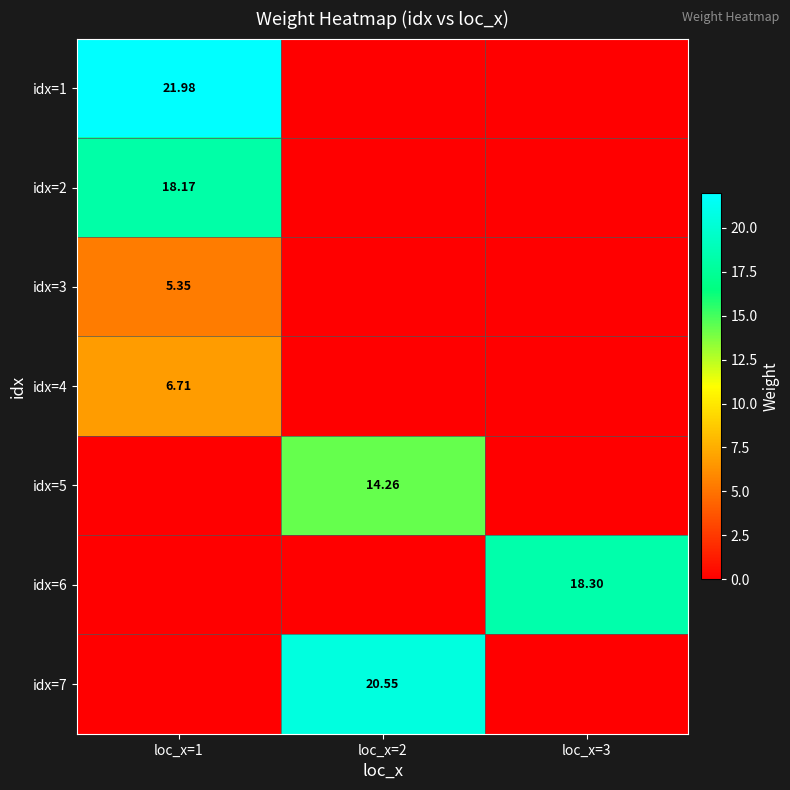

At loc_x=1, list the series in order from smallest to largest.

idx=5, idx=6, idx=7, idx=3, idx=4, idx=2, idx=1